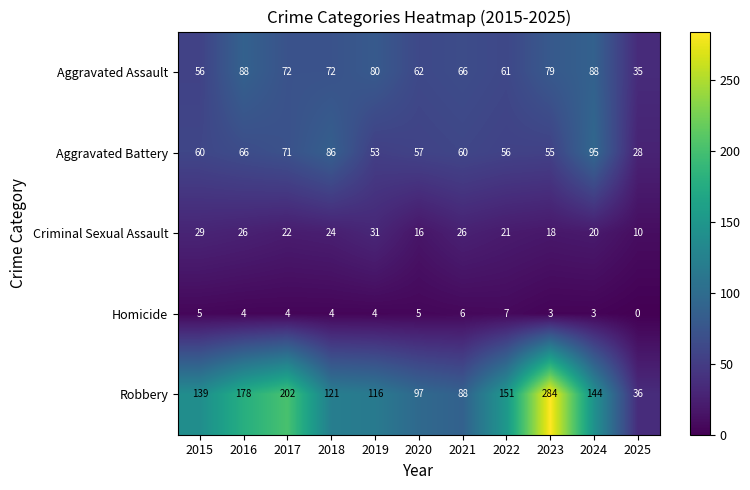

At how many categories does at least one series exceed 126?

6